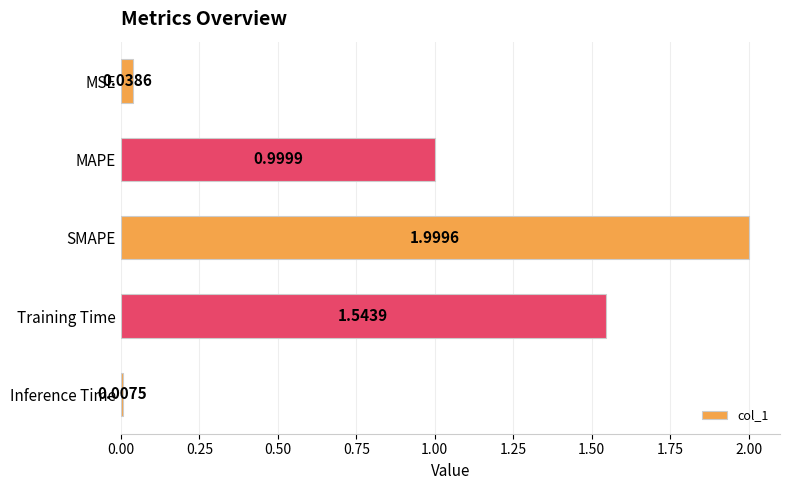

What is the sum of all values?

4.6